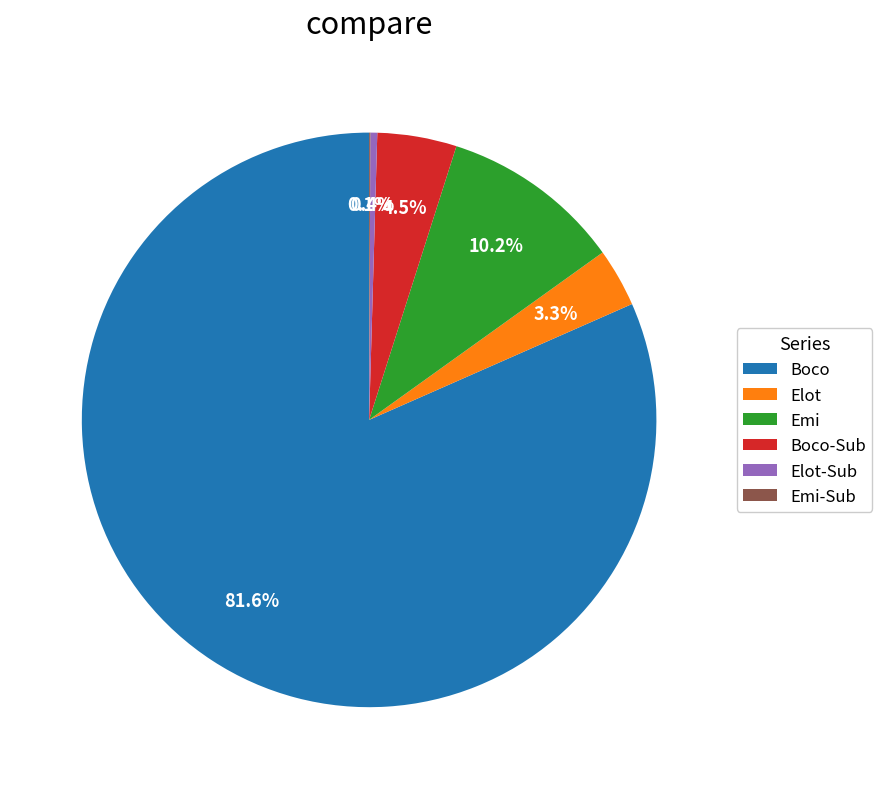

How much of the chart is everything except Boco-Sub?

95.5%